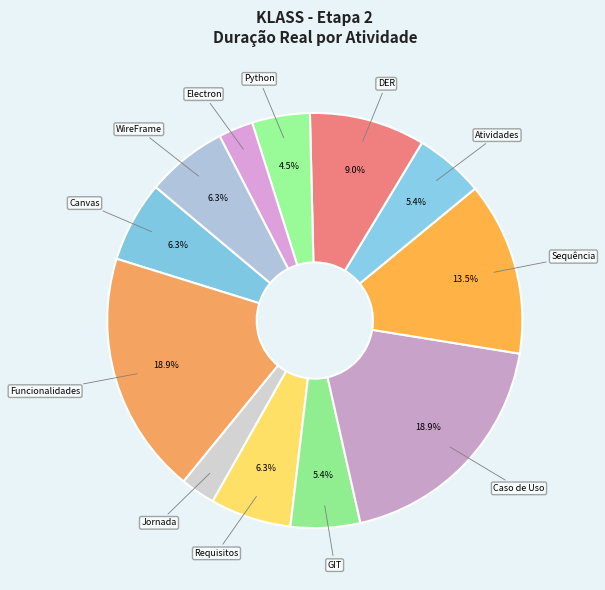

What is the largest slice in the pie chart?

Funcionalidades